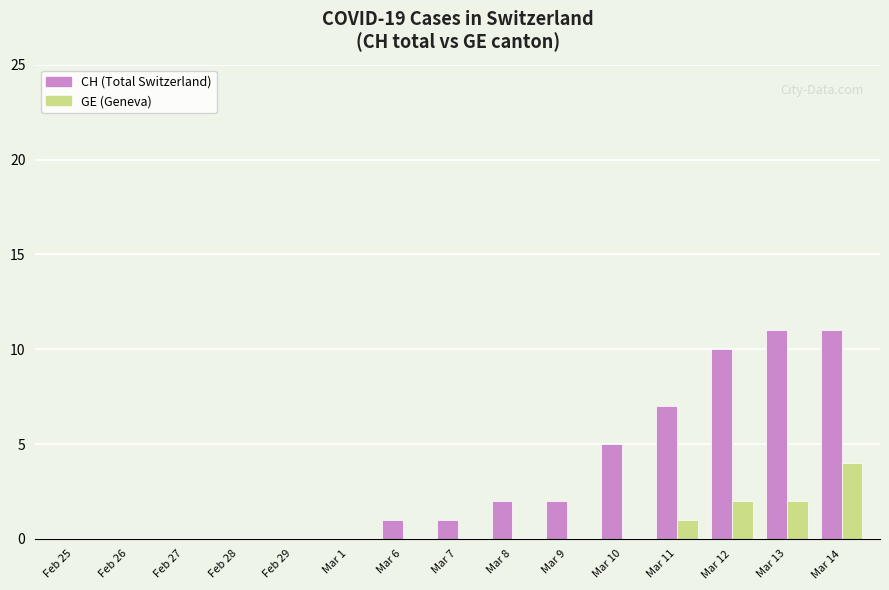

How many groups of bars are there?

15